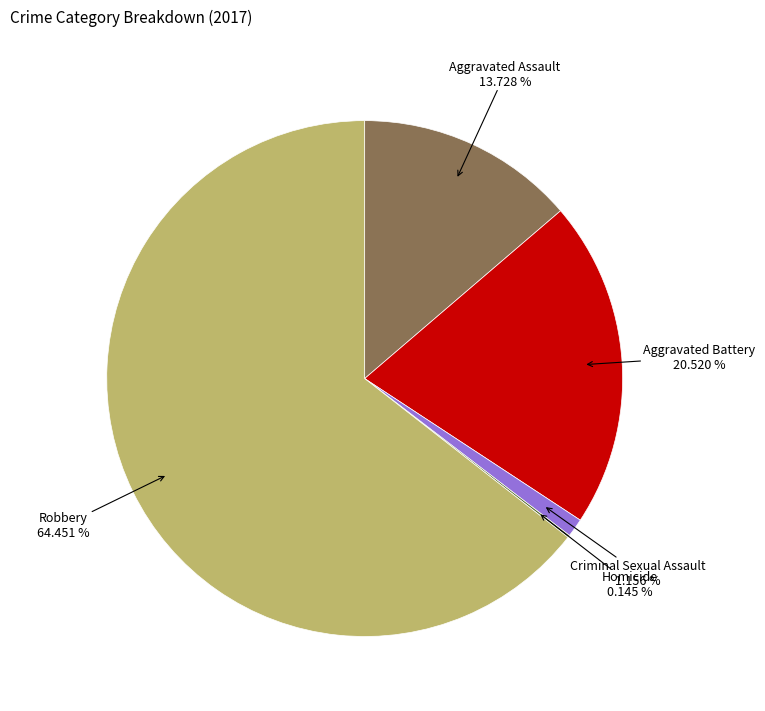

Is there any slice that represents more than half of the pie?

Yes